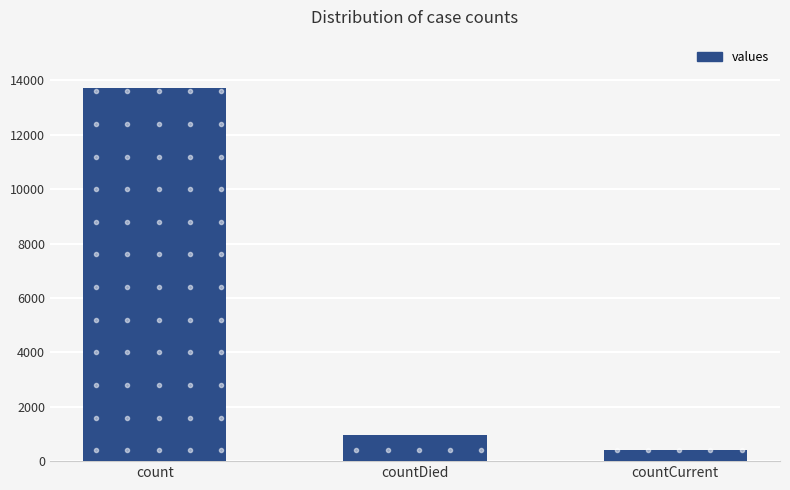

What is the value of the 2nd bar from the left?

977